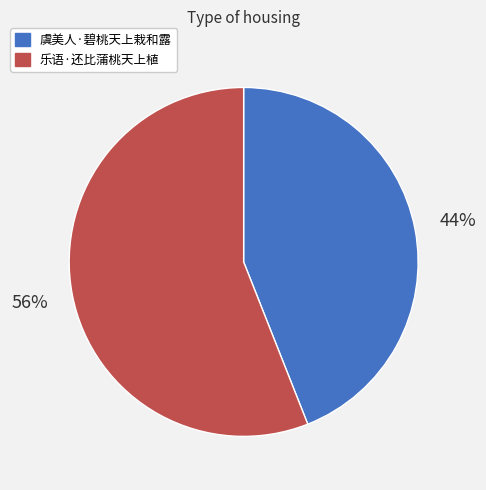

To the nearest percent, what is the difference between the 虞美人·碧桃天上栽和露 and 乐语·还比蒲桃天上植 slice percentages?

12%